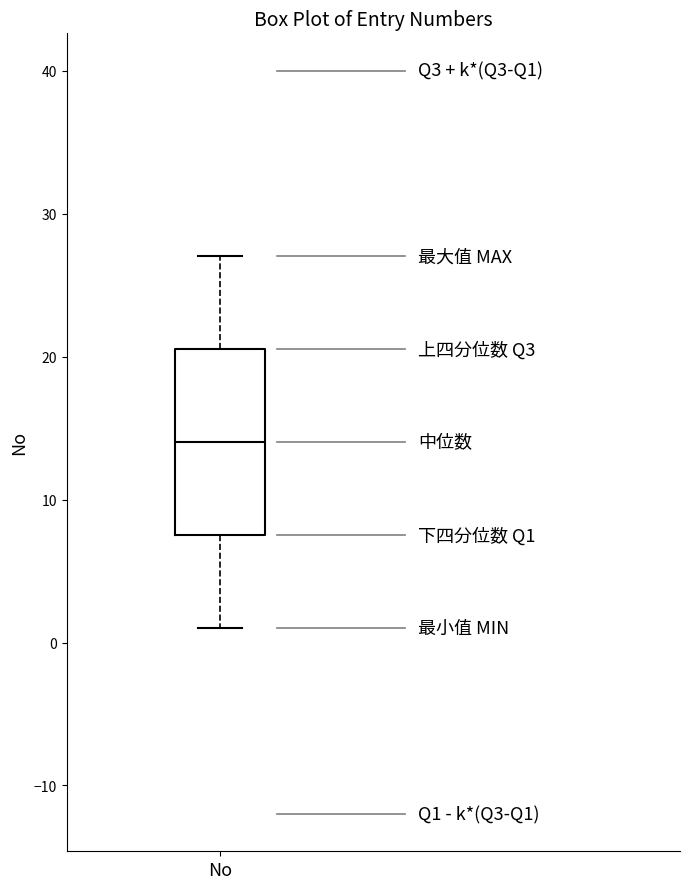

Read this box plot against the y-axis: the position of the median line, the range covered by the box, and the ends of both whiskers. The values are not printed on the chart, so give them approximately, as read against the axis.

median 14, box 8 to 21, whiskers 1 to 27